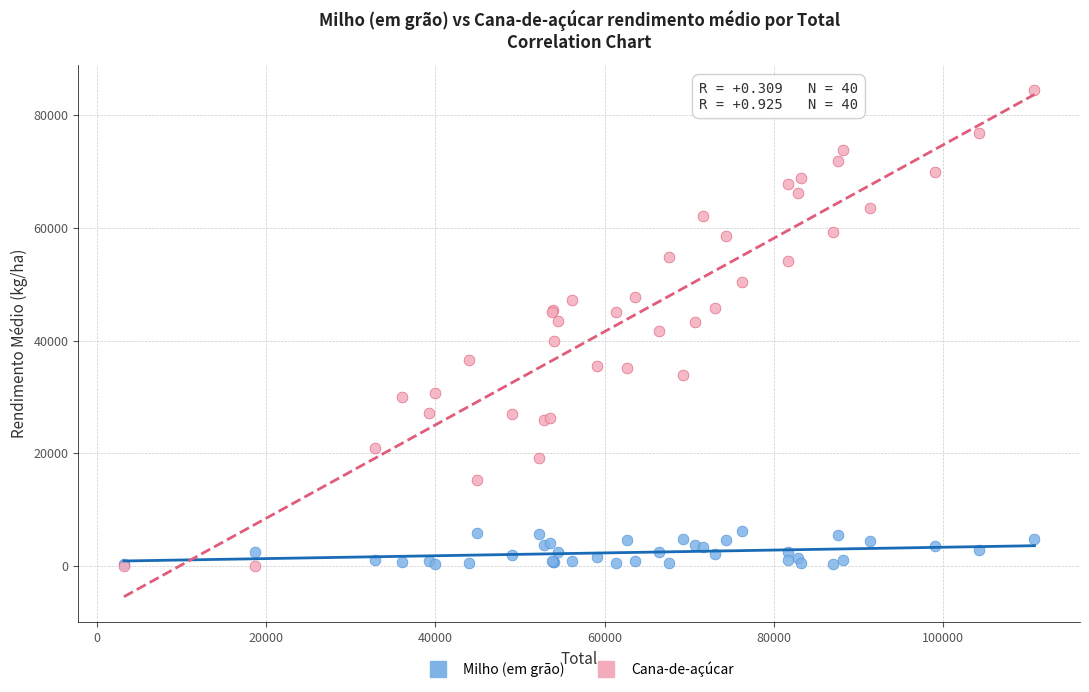

What is the X range (max minus min) for the scatter plot?

107612